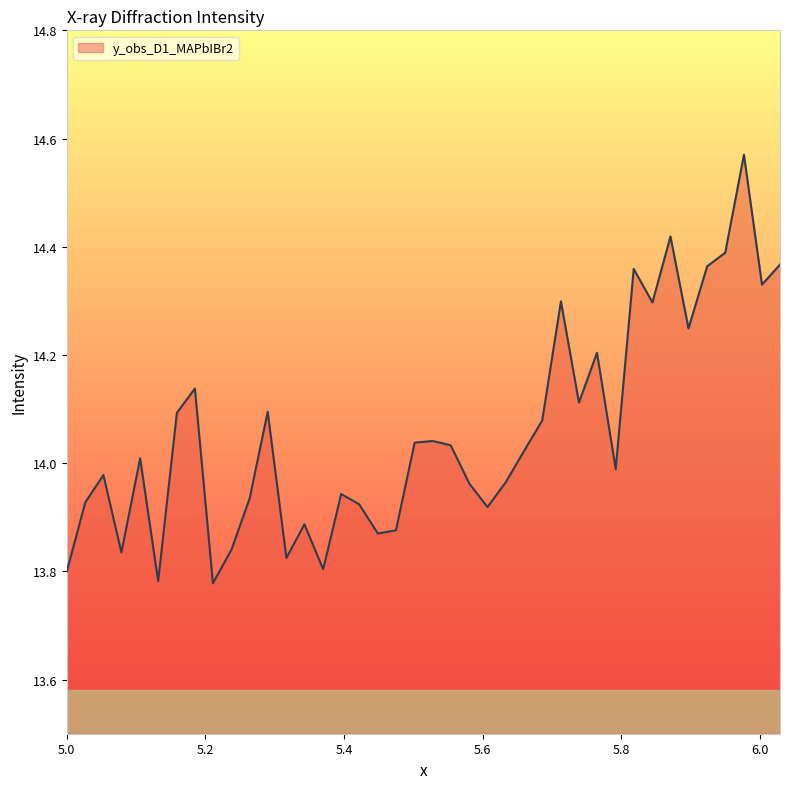

How many lines are shown in the chart?

1